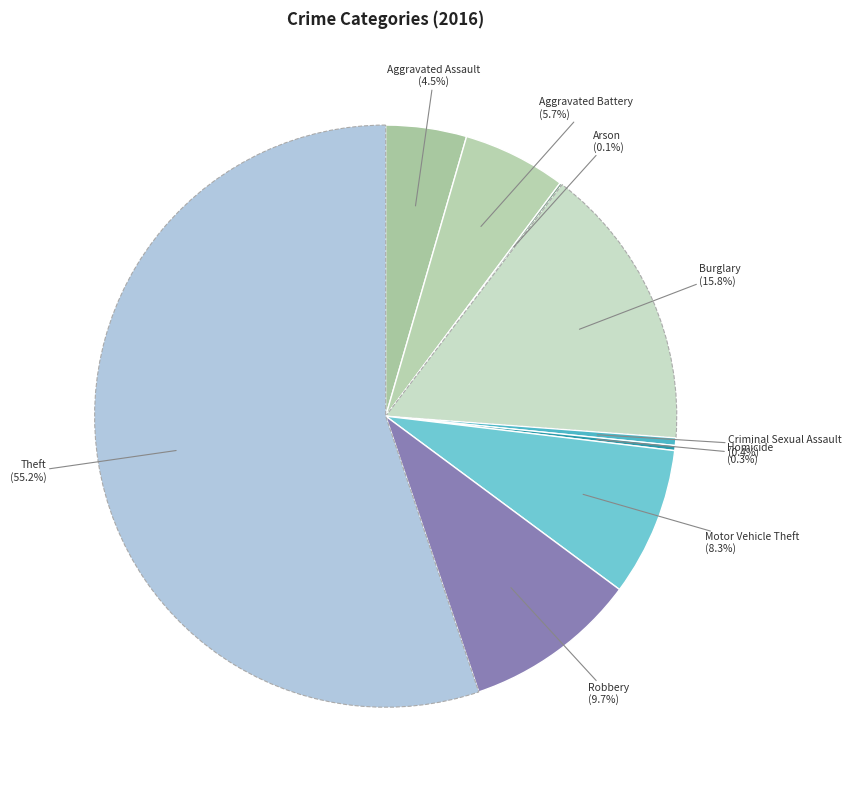

What percentage is NOT represented by Aggravated Assault?

95.5%